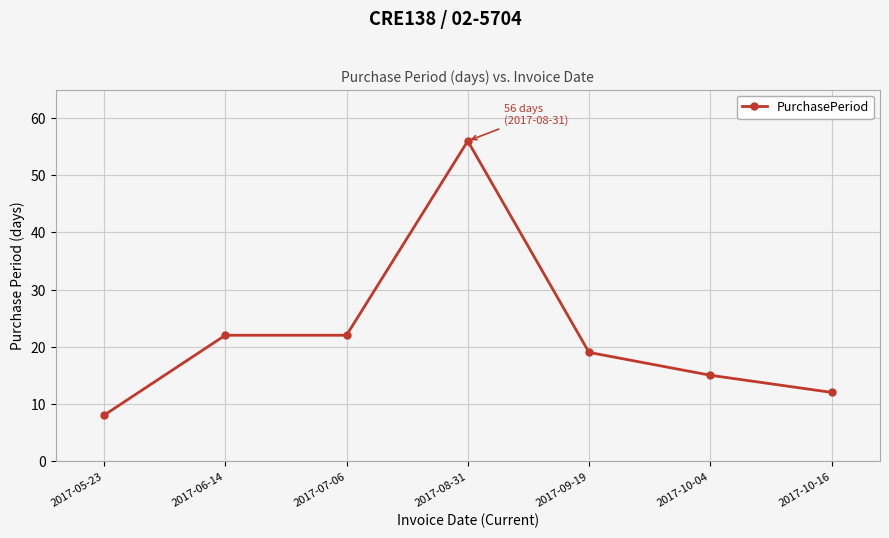

Reading left to right, extract all data points from this chart.

2017-05-23=8	2017-06-14=22	2017-07-06=22	2017-08-31=56	2017-09-19=19	2017-10-04=15	2017-10-16=12